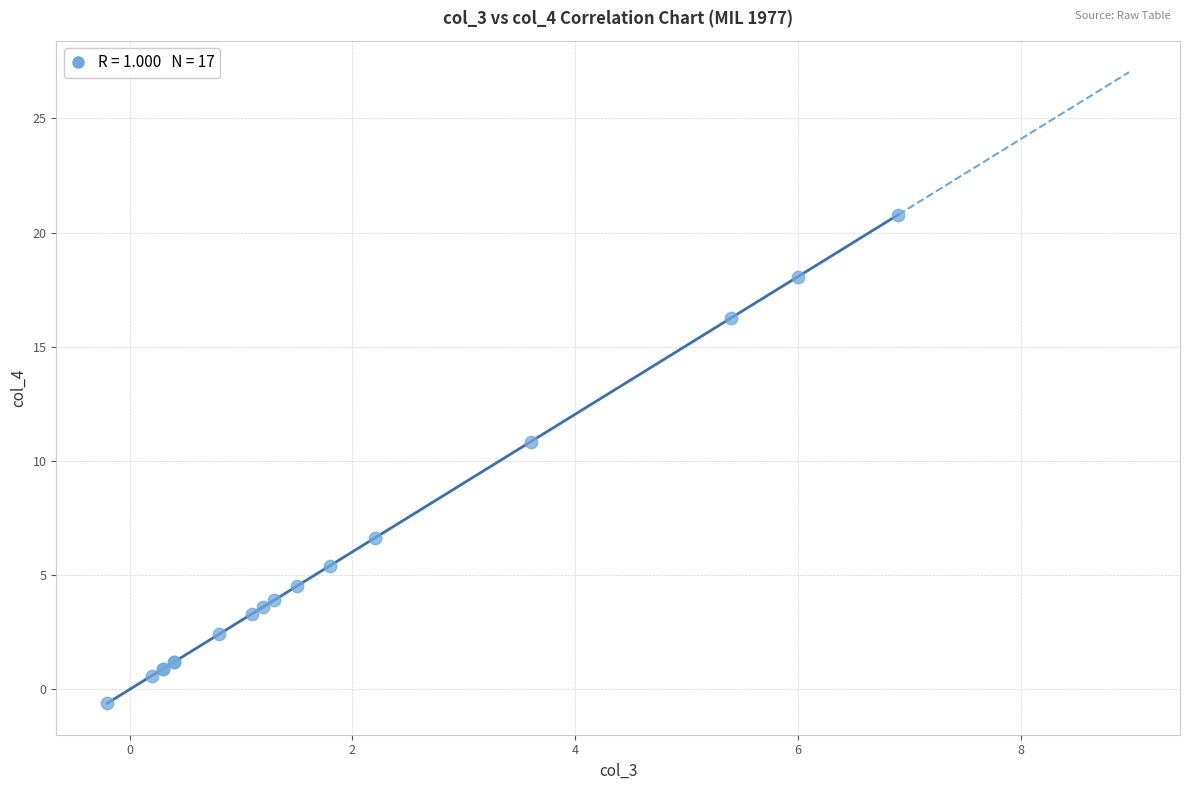

What Y value in the scatter plot is closest to 10?

10.8